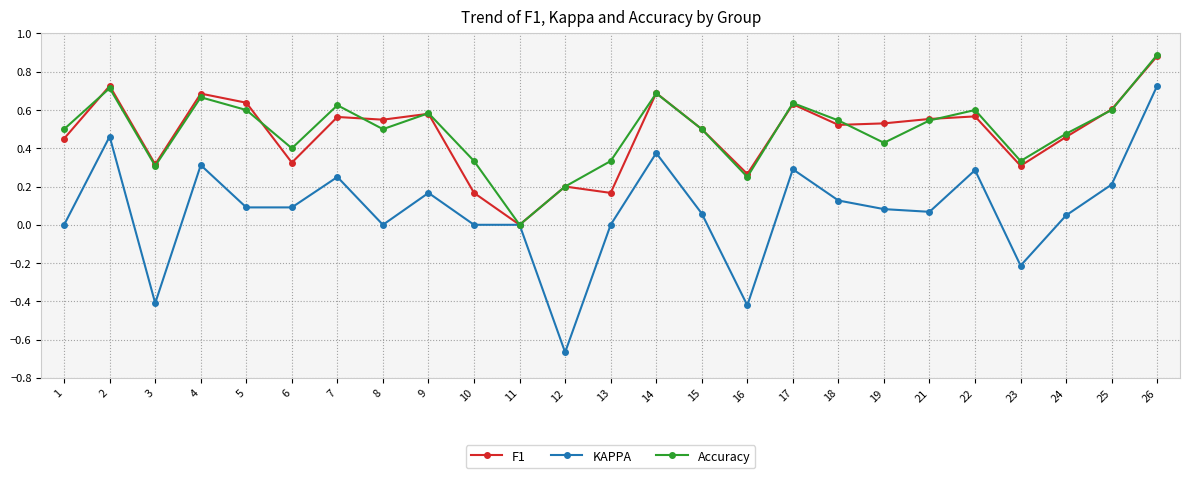

Which series has the largest range (max minus min)?

KAPPA